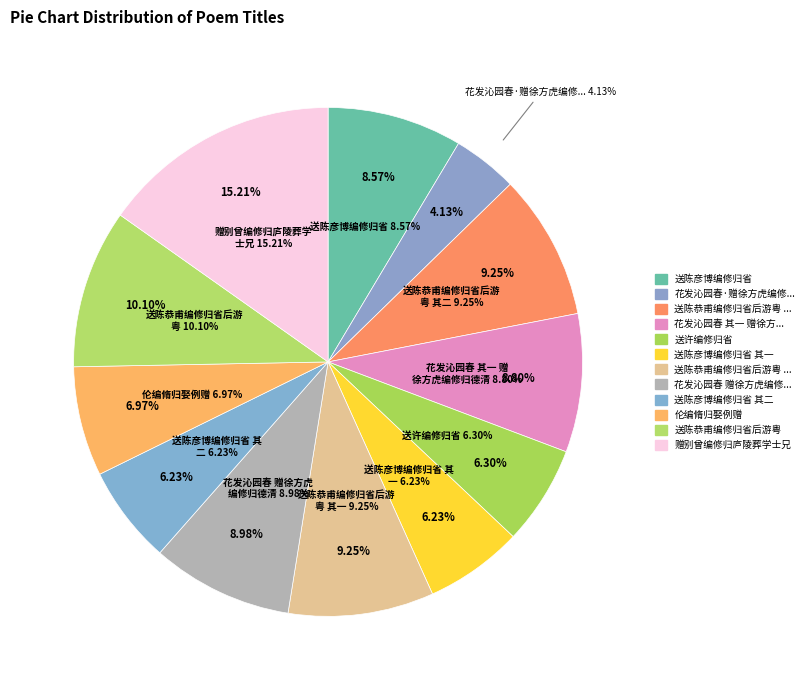

Which category has the biggest portion of the pie?

赠别曾编修归庐陵葬学士兄